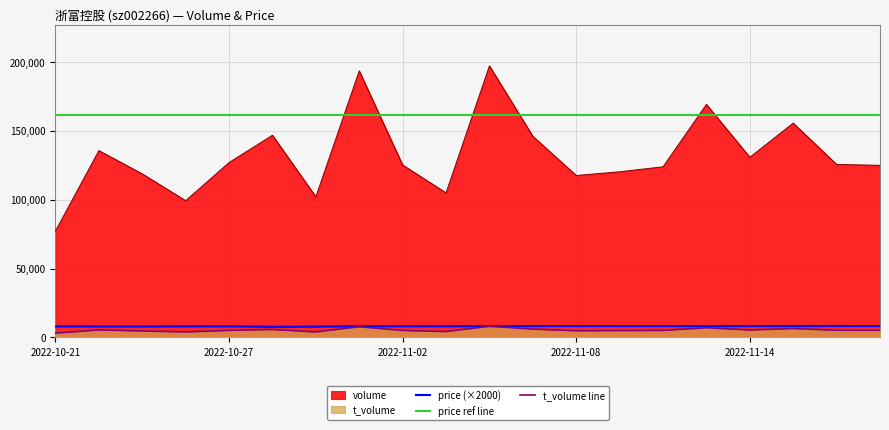

At 2022-10-26, list the series in order from largest to smallest.

volume, price, t_volume